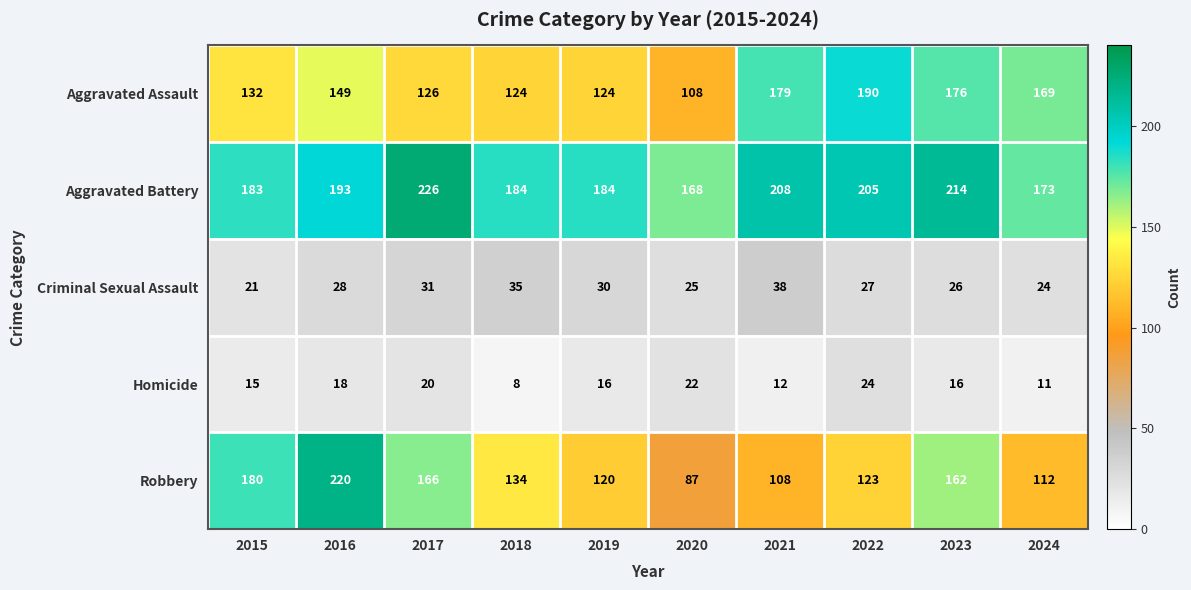

At which category is the sum across all series the highest?

2016